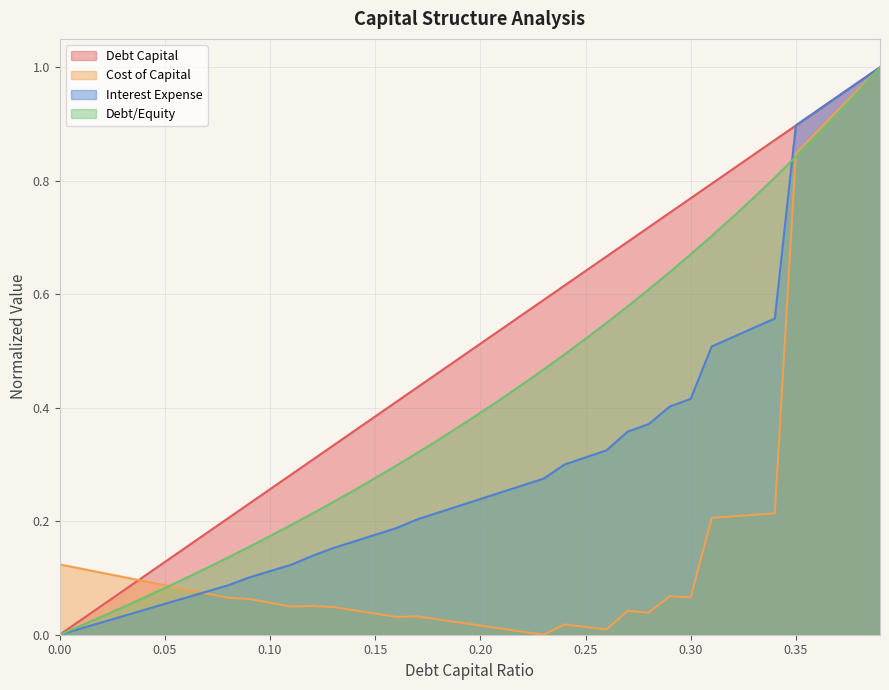

What position from the right is 10?

30